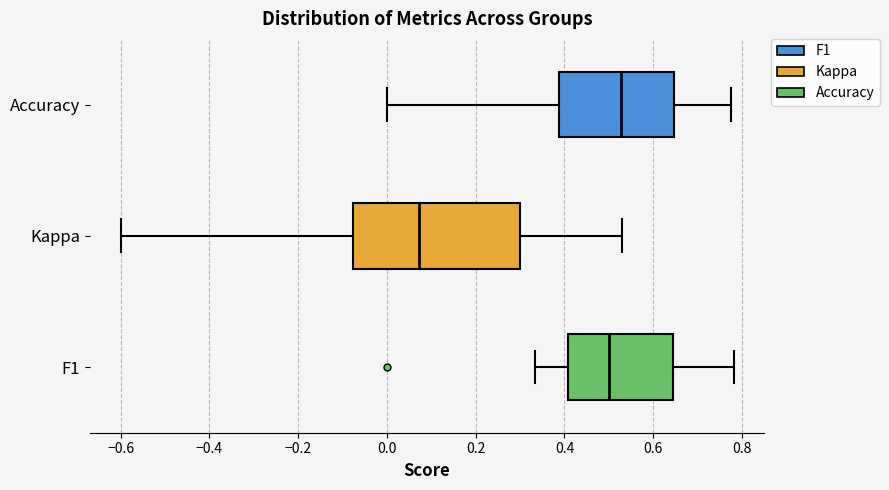

Reading bottom to top, transcribe this box plot: for each box, give where its median line is, the range the box spans, and where its two whiskers end, as read against the x-axis. The values are not printed on the chart, so give them approximately, as read against the axis.

F1: median 0.50, box 0.40 to 0.64, whiskers 0.34 to 0.78
Kappa: median 0.08, box -0.08 to 0.30, whiskers -0.60 to 0.52
Accuracy: median 0.52, box 0.38 to 0.64, whiskers 0.00 to 0.78